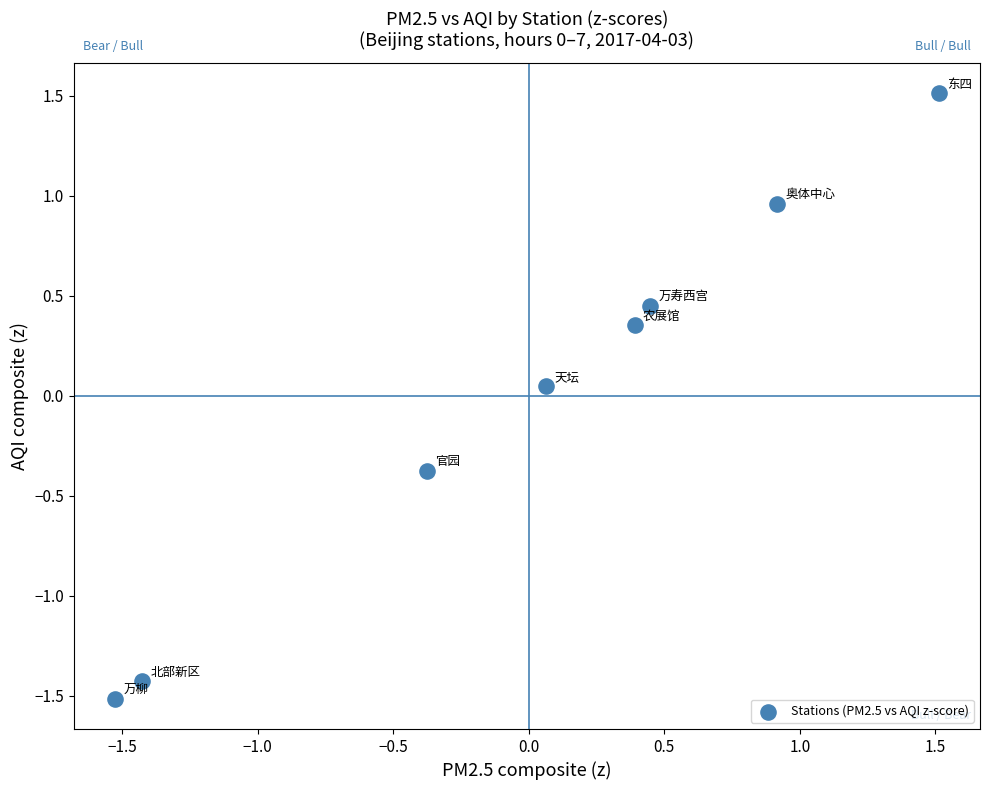

What is the range of X values (max minus min)?

3.0